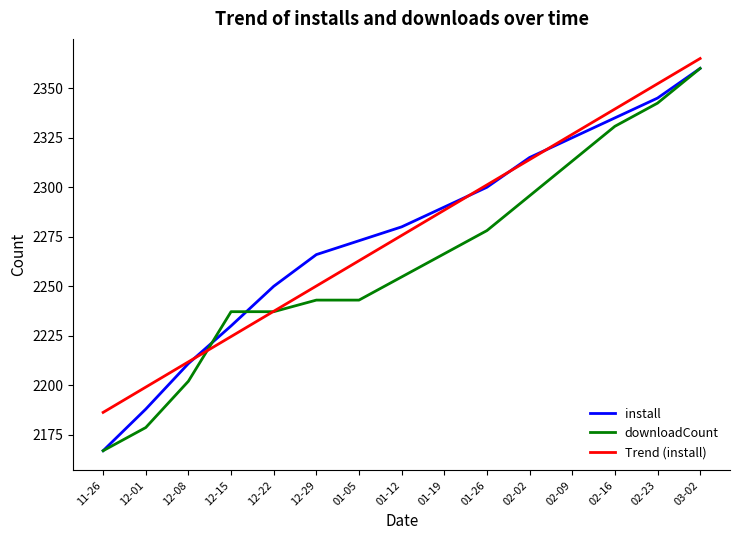

Is it true that downloadCount equals 2342.5 at 02-23?

True